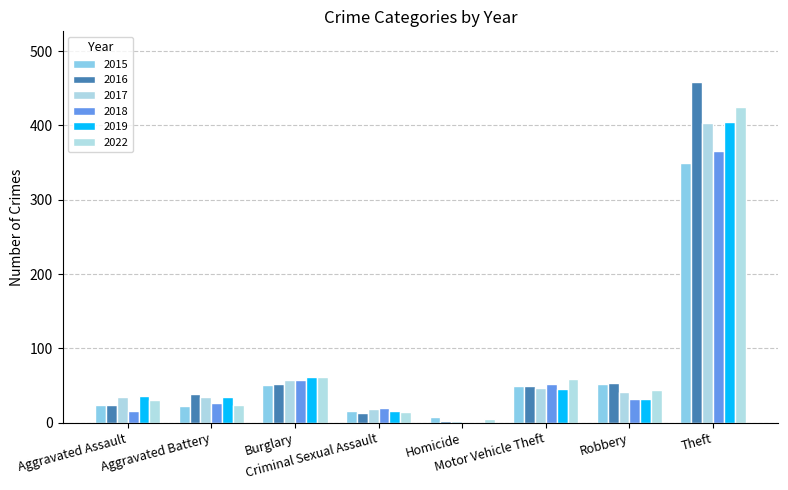

What is the minimum value for 2022?

5